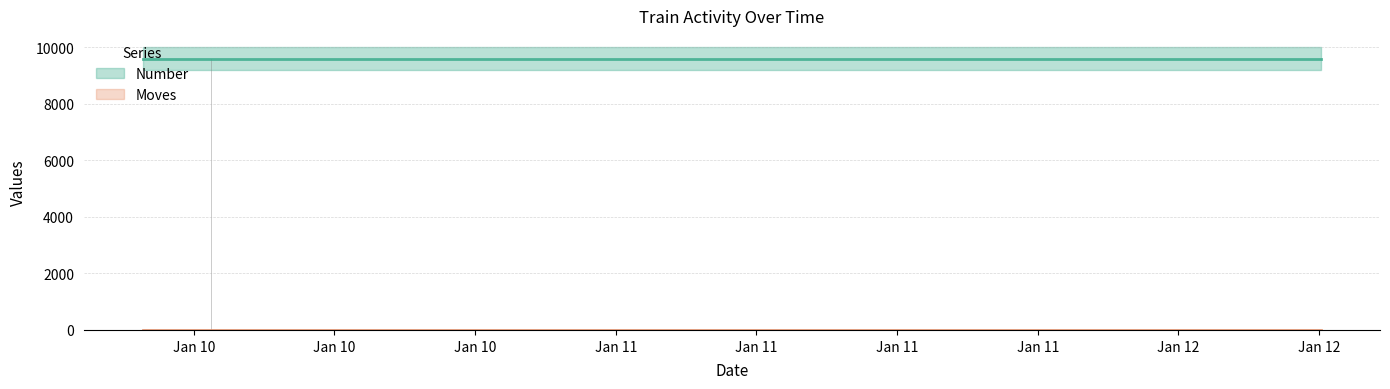

List the series in order of their peak value, lowest first.

Moves, Number